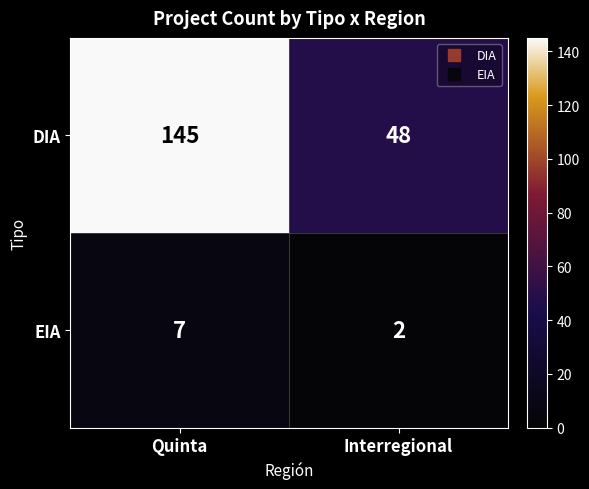

At which label is DIA closest to 96?

Interregional